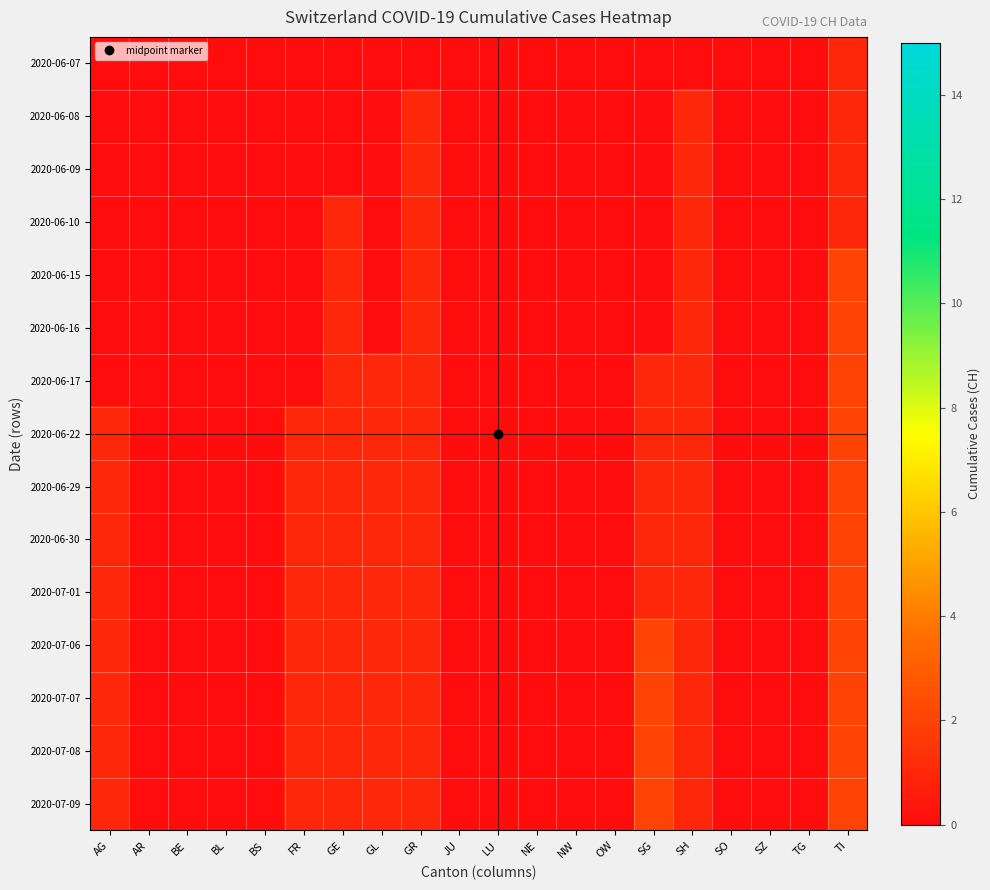

Which has a higher value, BS or NW?

BS